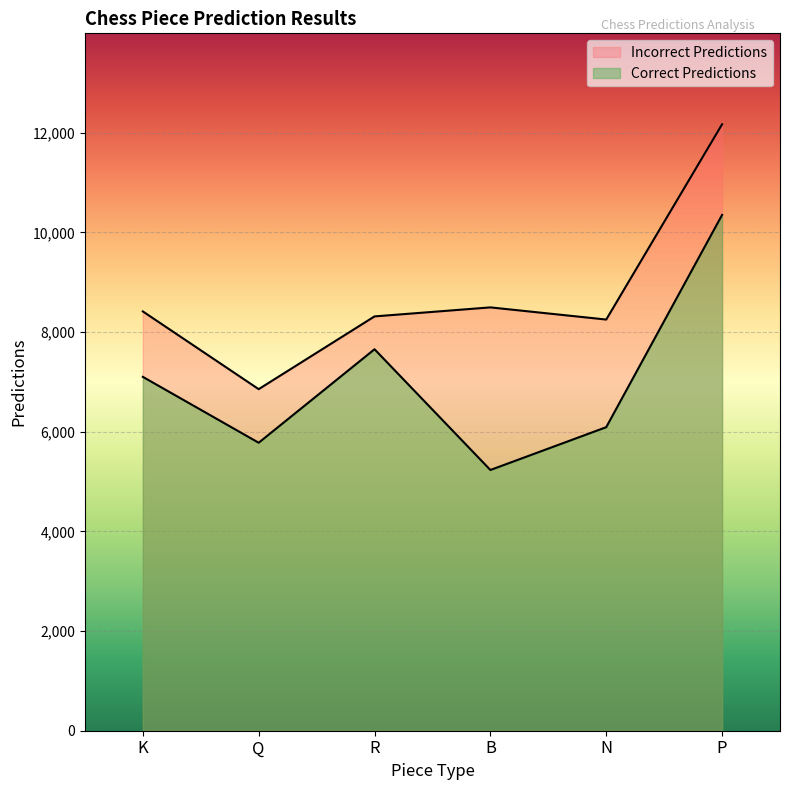

Rank the series at P from lowest to highest value.

Correct Predictions, Incorrect Predictions